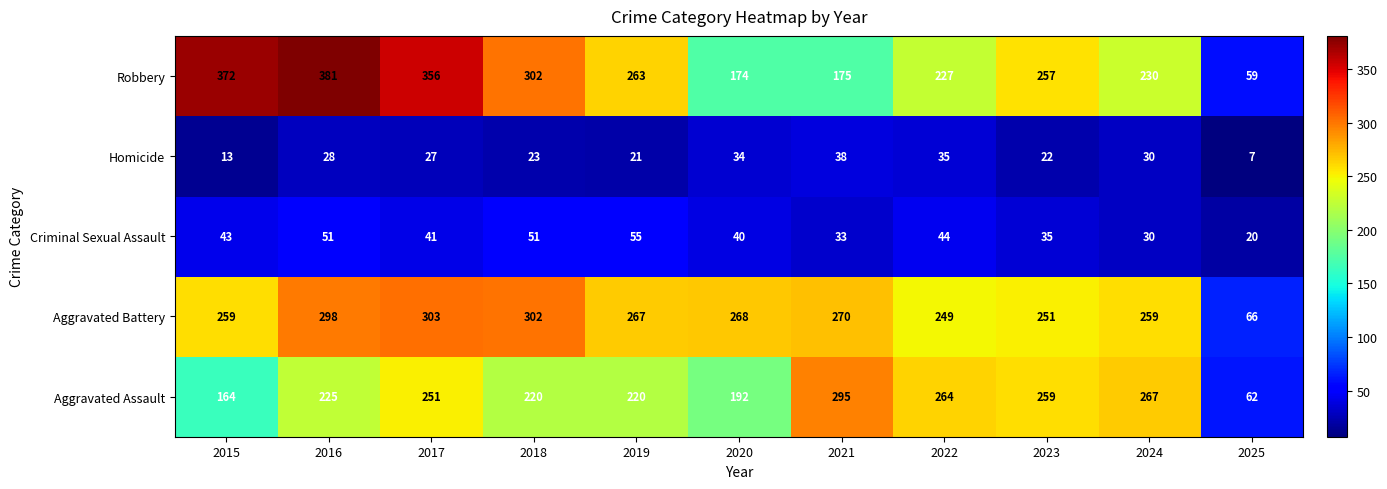

How many categories are shown in the chart?

11